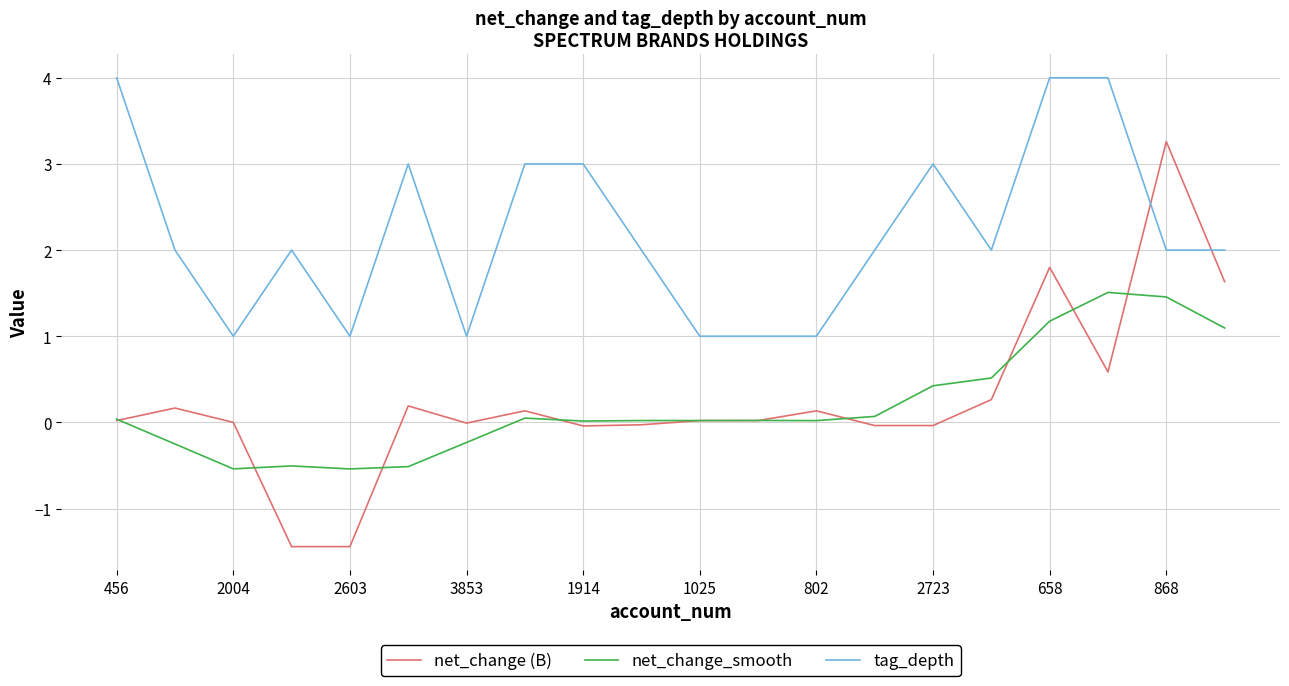

What is the sum of all tag_depth values?

44.0